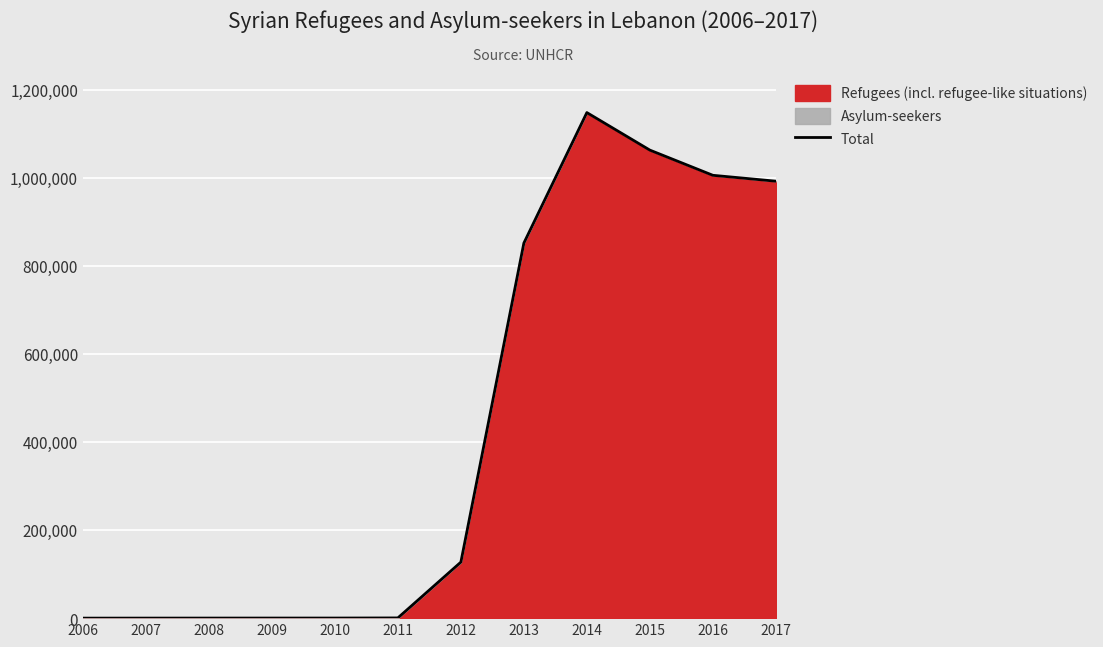

At which category does the chart reach its minimum across all series?

2006